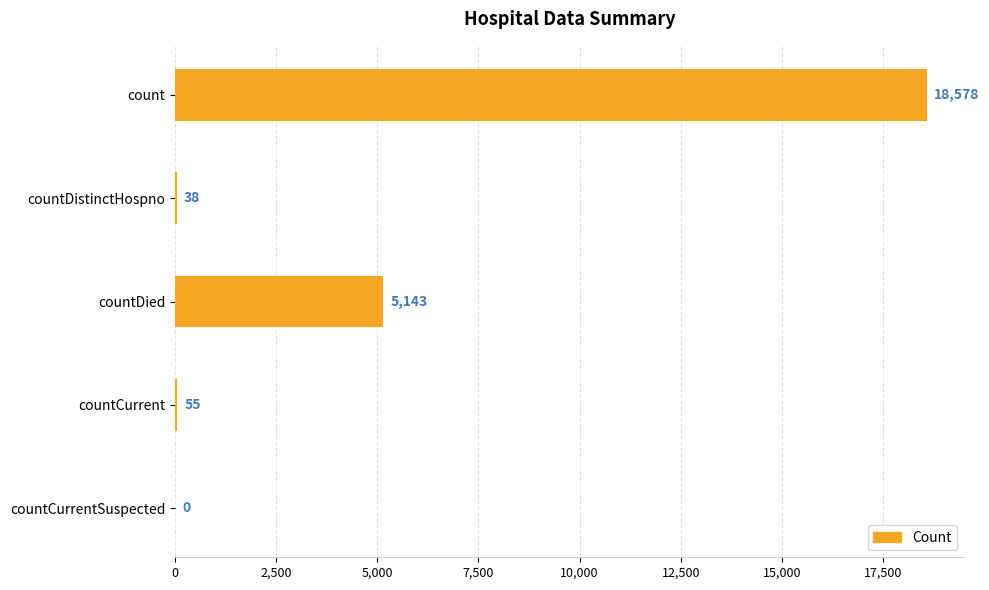

What is the sum of the values at count and countDied?

23721